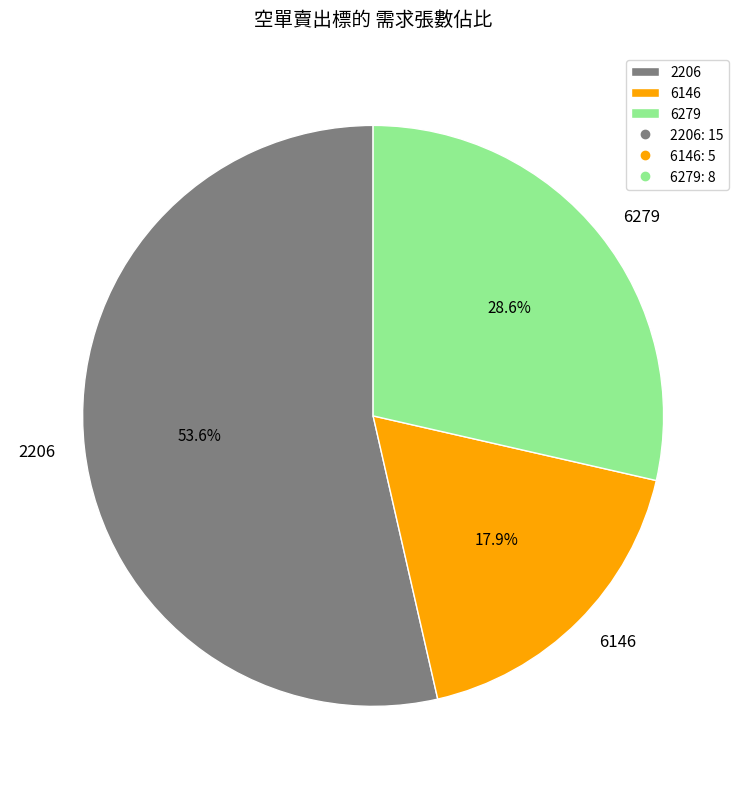

Do 6279 and 2206 together represent more than half of the pie?

Yes